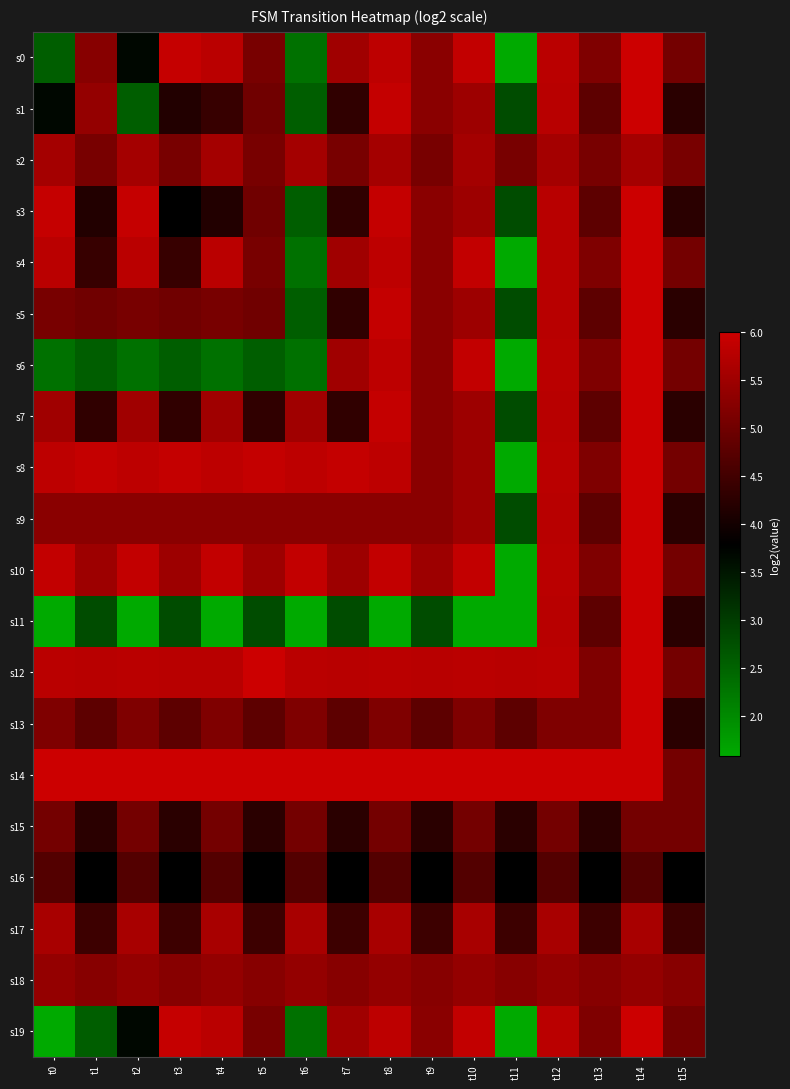

How many data points does each series have?

16